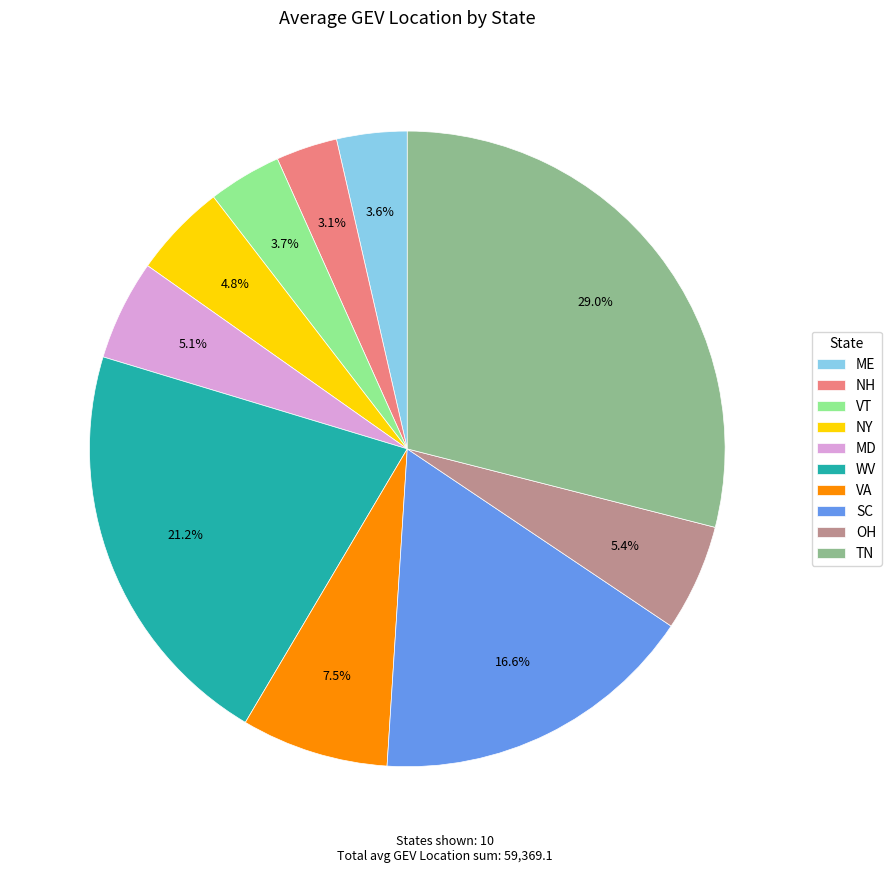

What is the largest slice in the pie chart?

TN